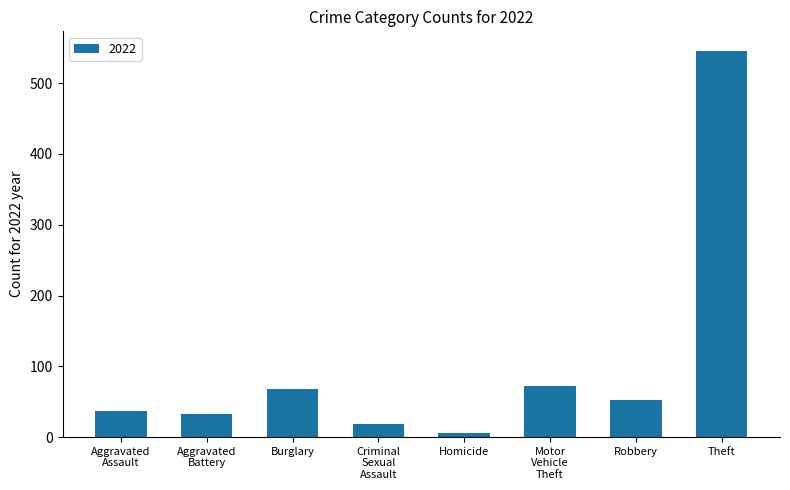

Reading left to right, extract all data points from this chart.

37	32	68	19	6	72	52	546